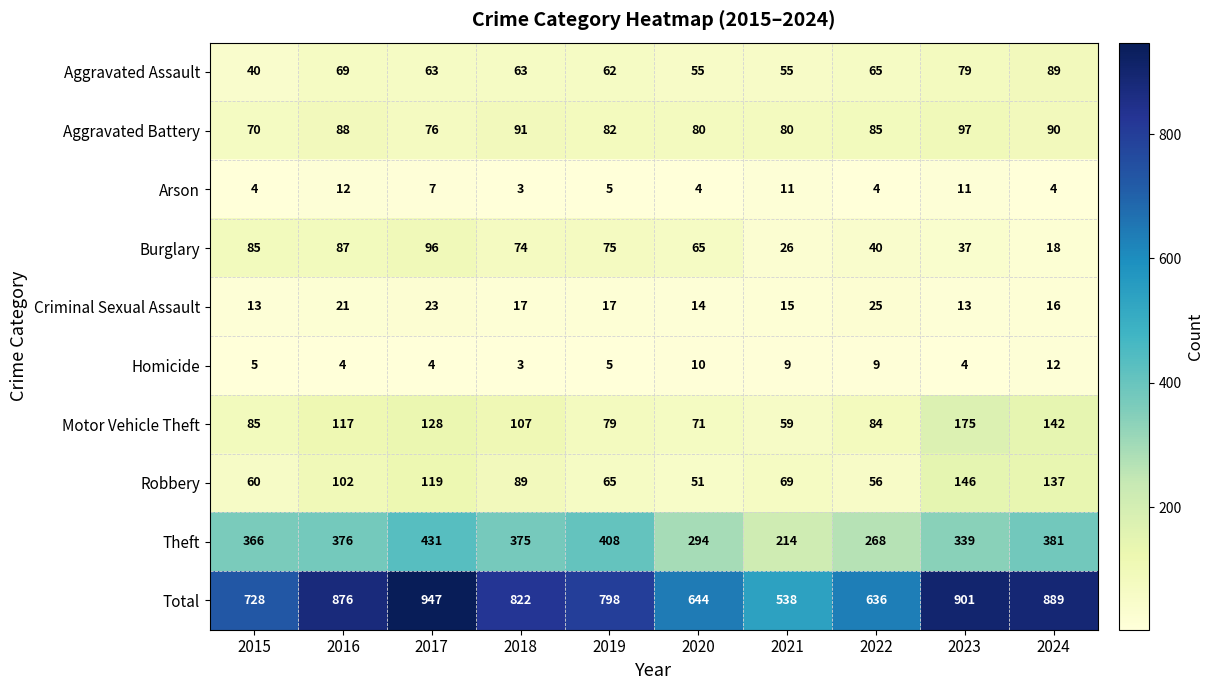

Rank the categories by Motor Vehicle Theft value from lowest to highest.

2021, 2020, 2019, 2022, 2015, 2018, 2016, 2017, 2024, 2023